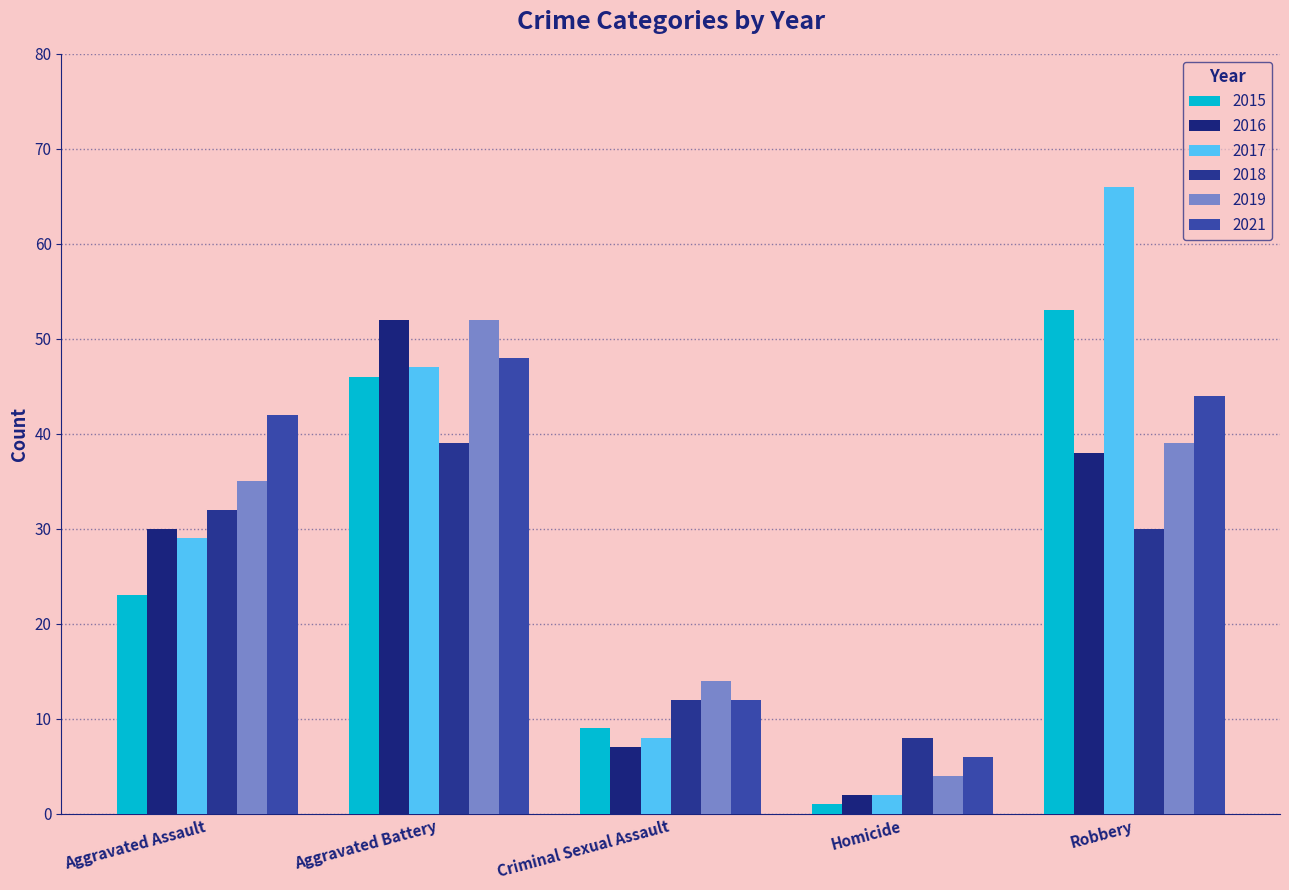

Which series changed the most between Aggravated Assault and Aggravated Battery?

2015